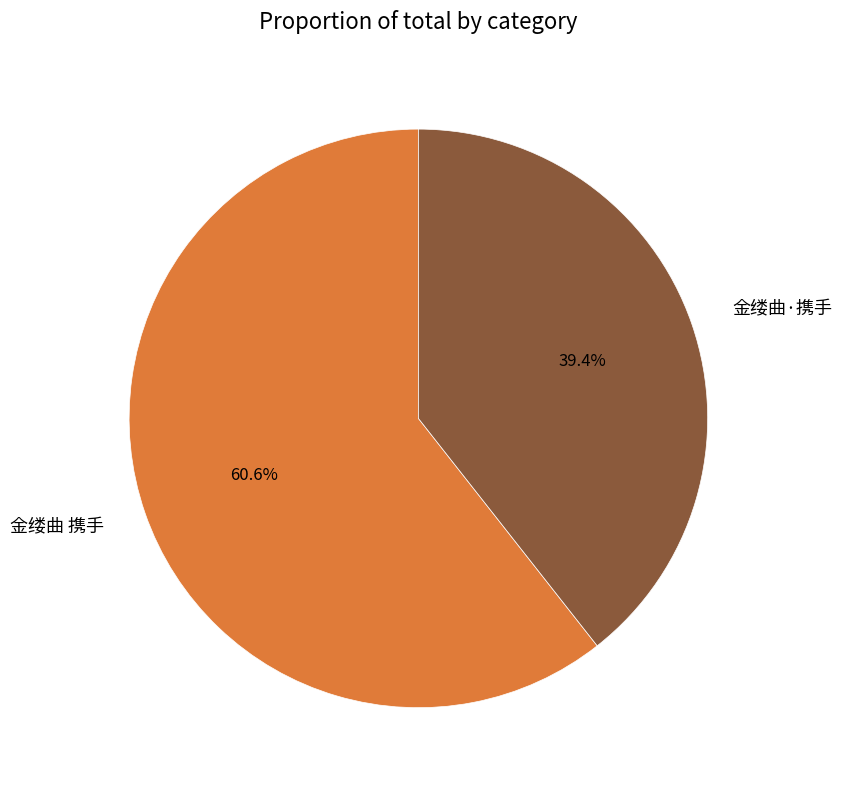

Do 金缕曲·携手 and 金缕曲 携手 together represent more than half of the pie?

Yes